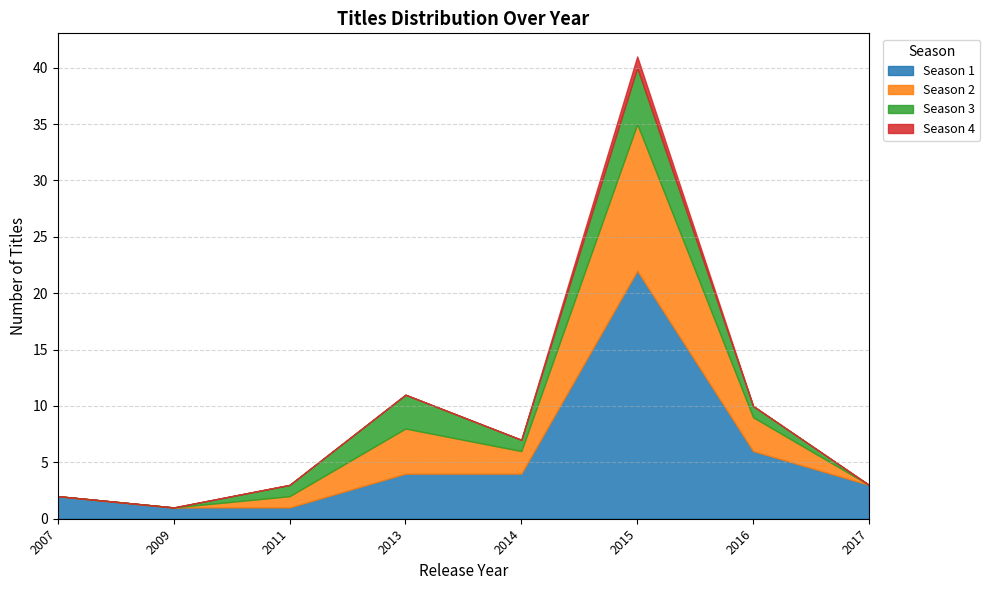

At which category is the sum across all series the highest?

2015